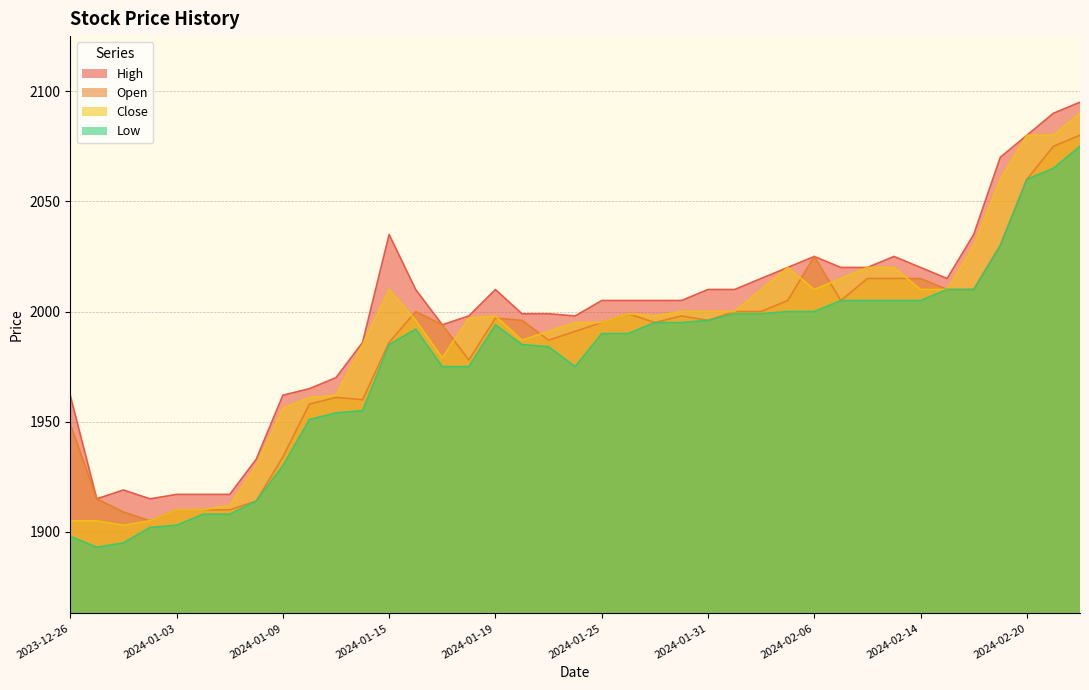

How many categories are shown in the chart?

39